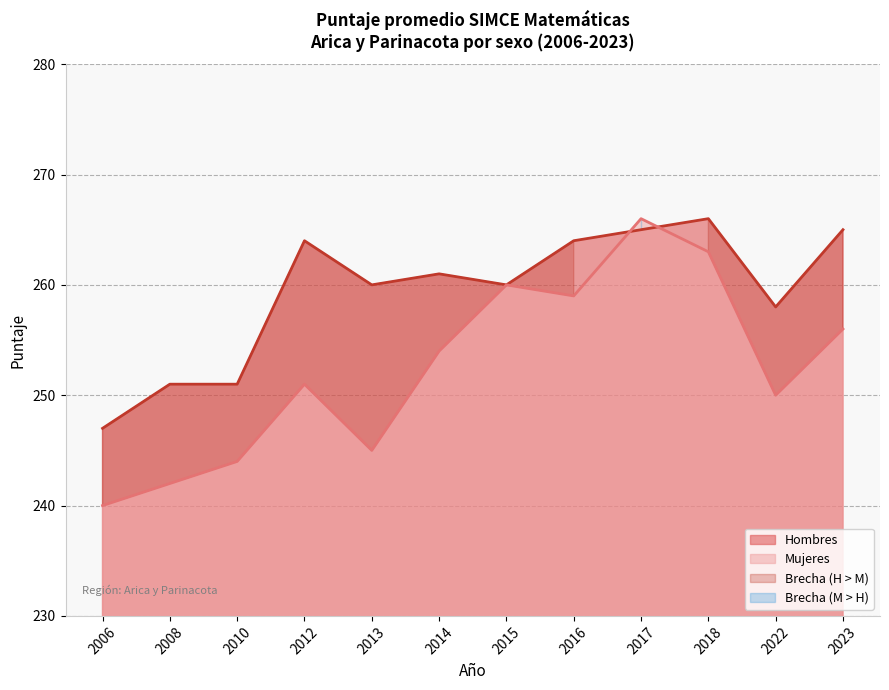

At which label does Hombres reach its minimum?

2006